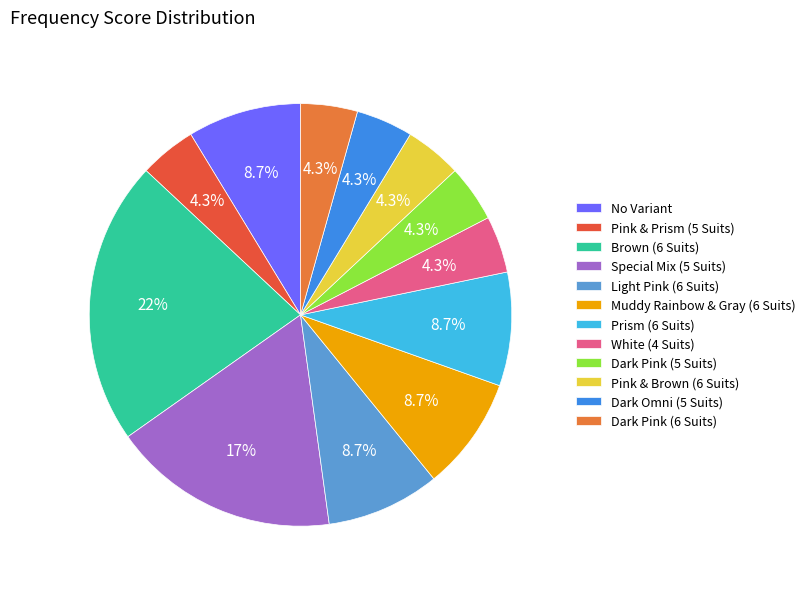

What is the largest slice in the pie chart?

Brown (6 Suits)